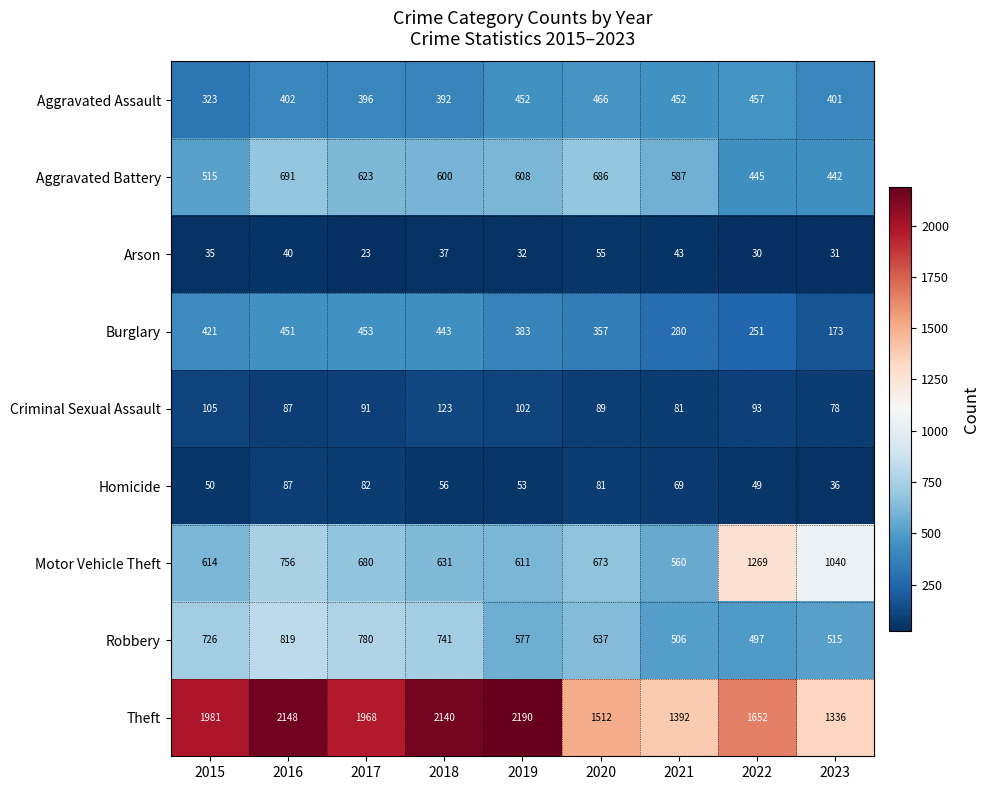

The Aggravated Battery series shows 623 at 2017. True or false?

True